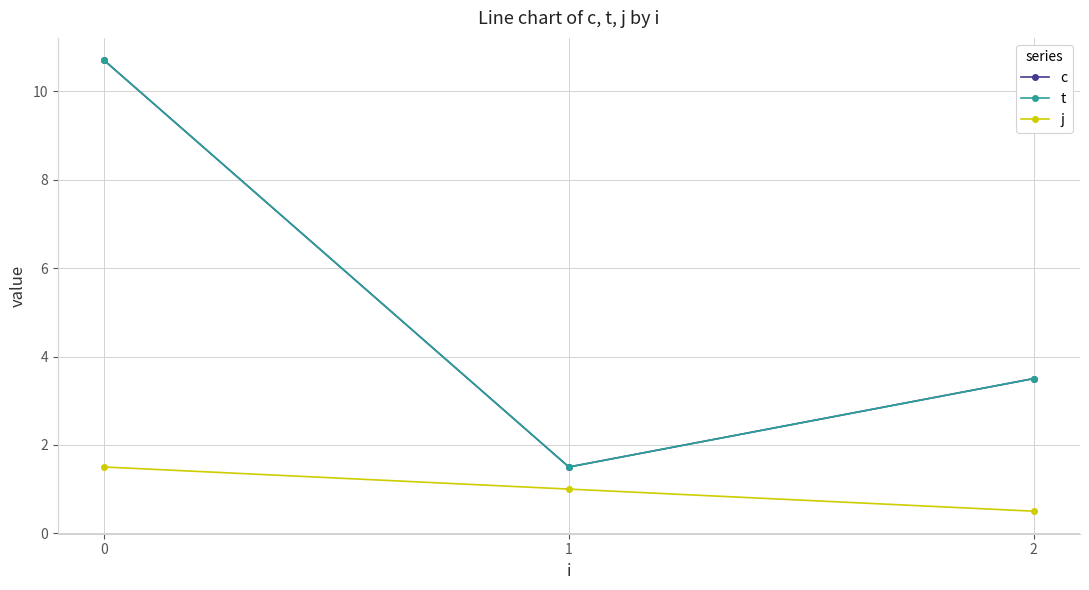

Which series has the largest total across all categories?

c